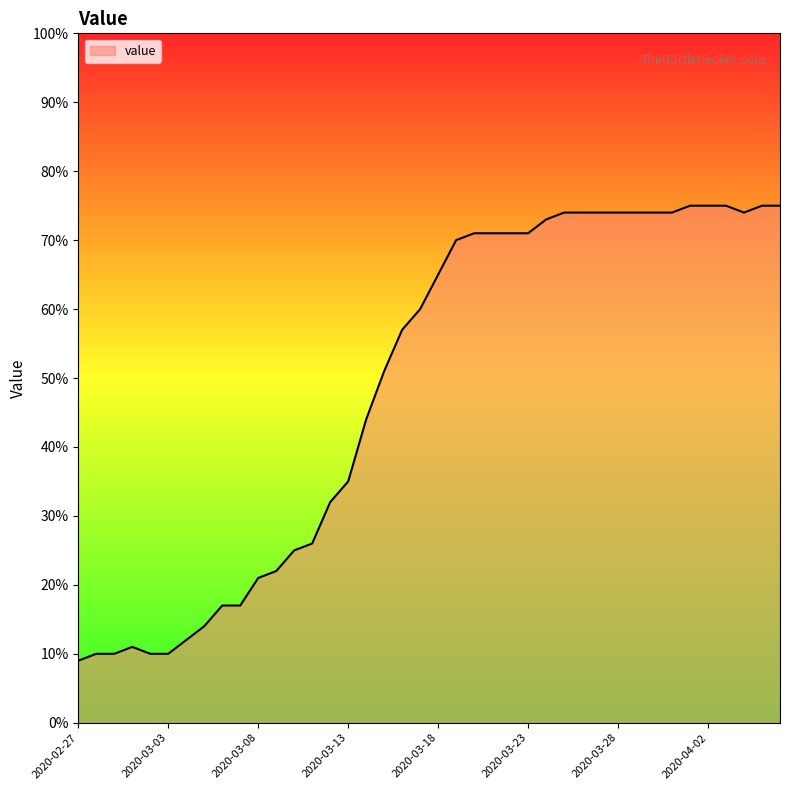

What is the difference between the maximum and minimum values?

66